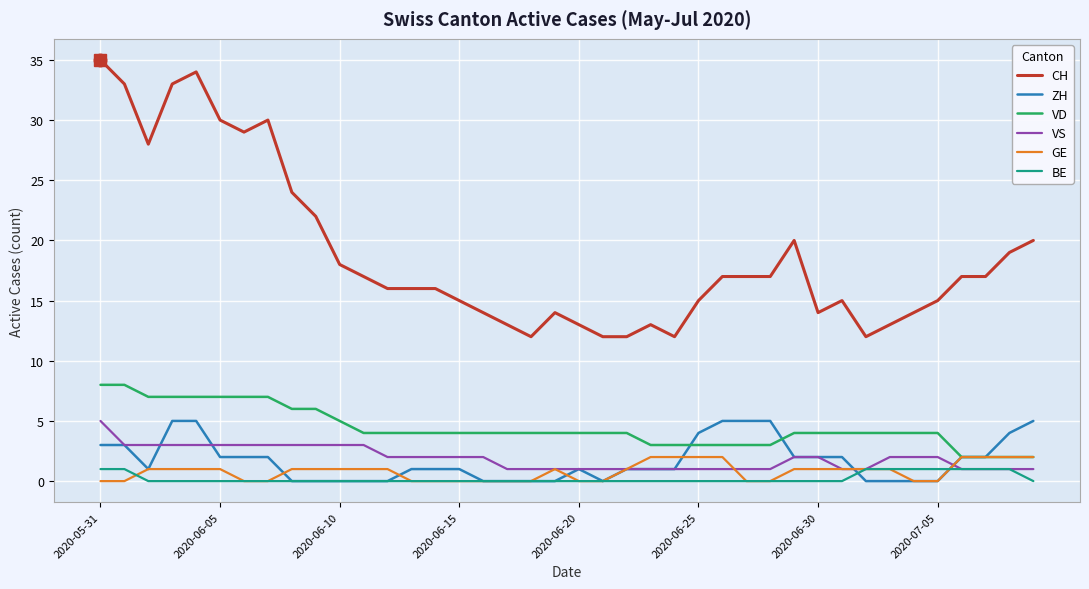

What is the average value of the GE series?

1